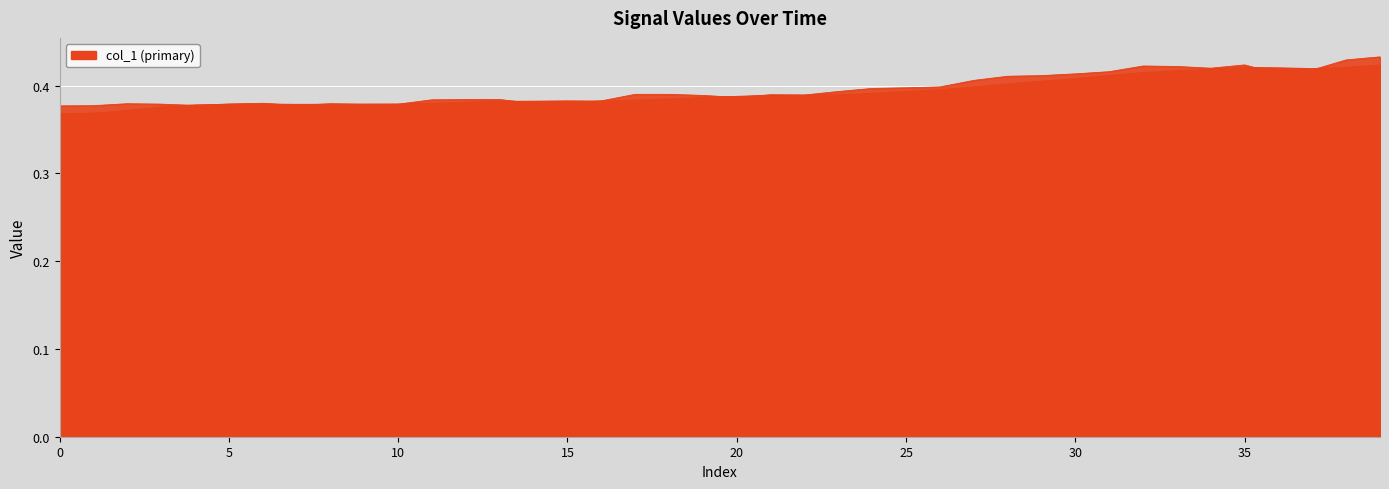

True or false: col_4 has more than 1 points higher than both neighbors.

False